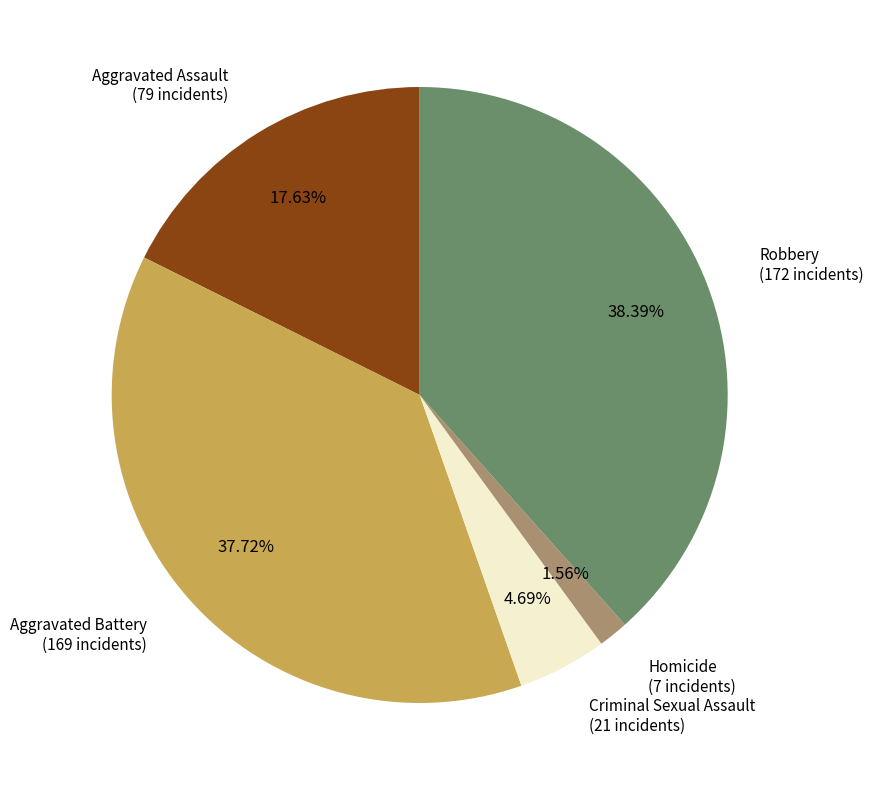

Does any single category account for the majority?

No